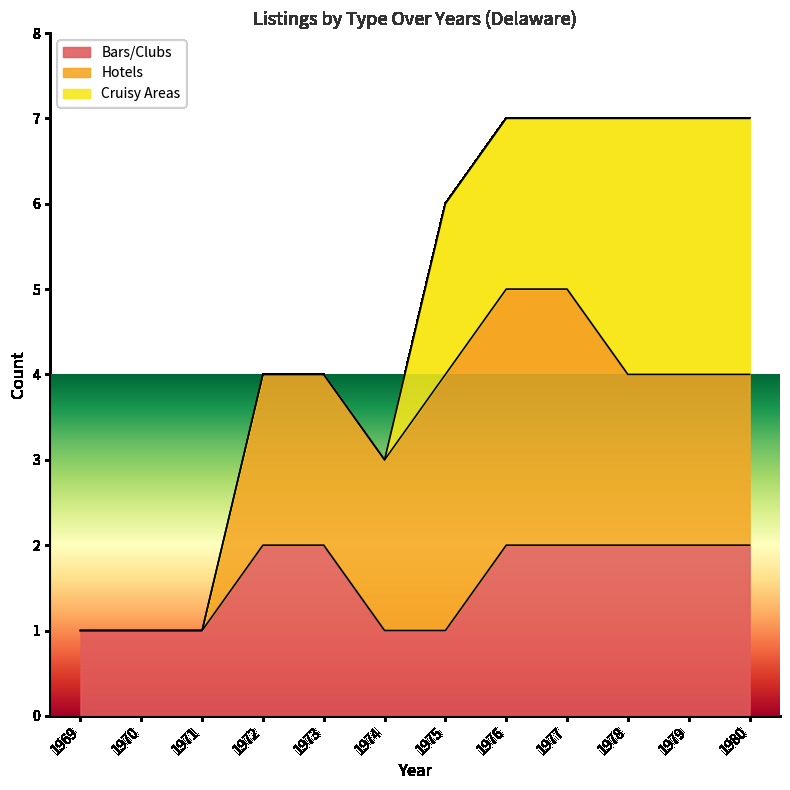

True or false: Cruisy Areas and Bars/Clubs cross at least once.

False